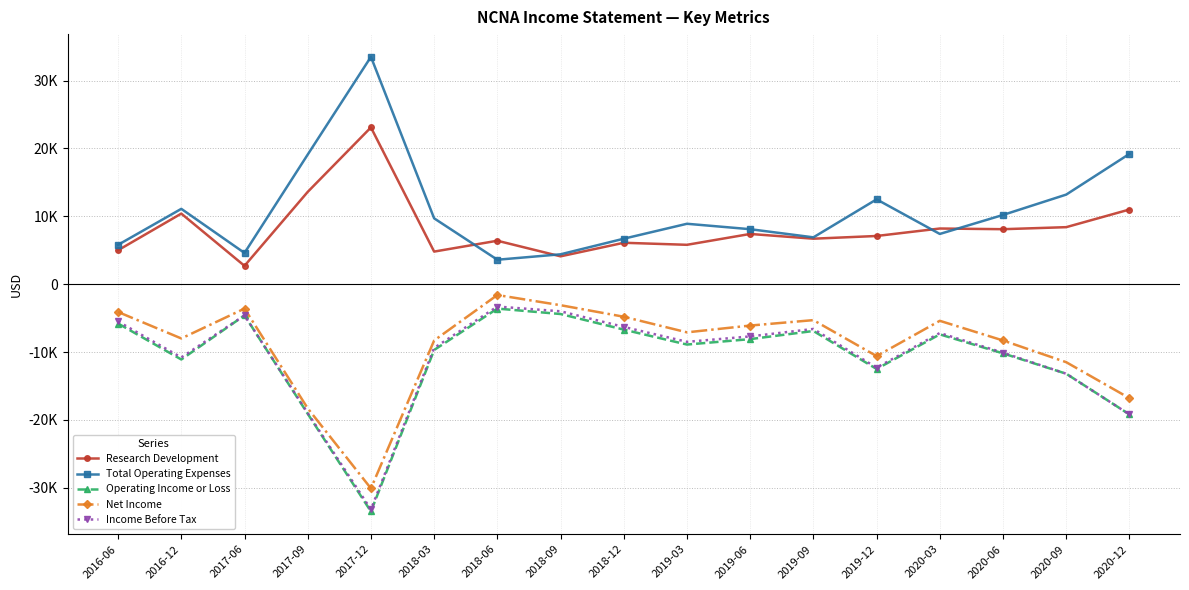

What is the minimum value for Income Before Tax?

-33200